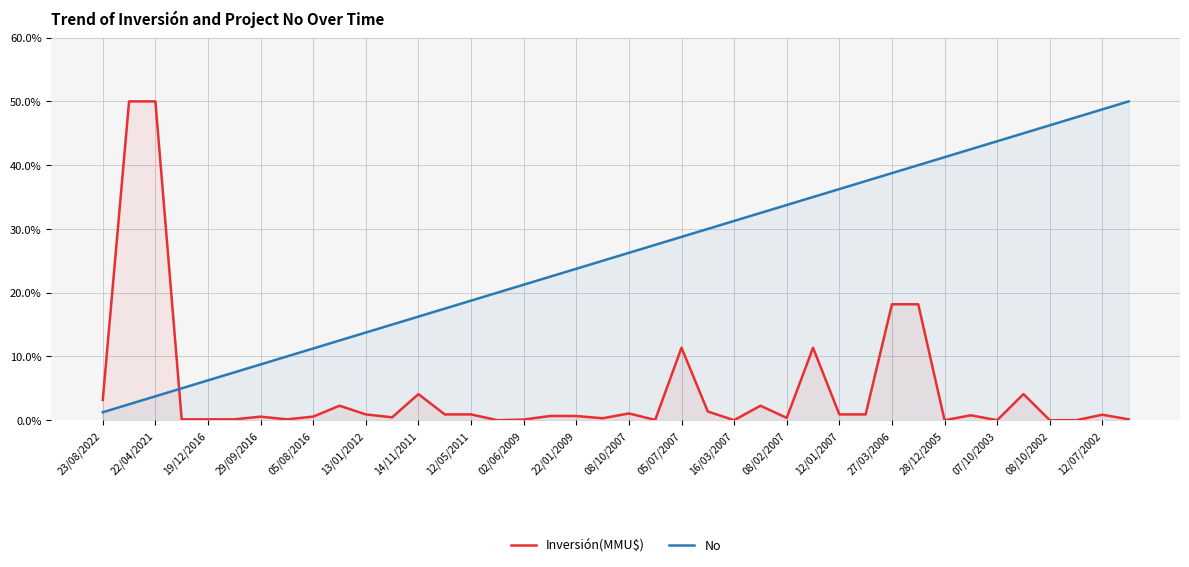

Rank the series by their maximum value, from lowest to highest.

Inversión(MMU$), No